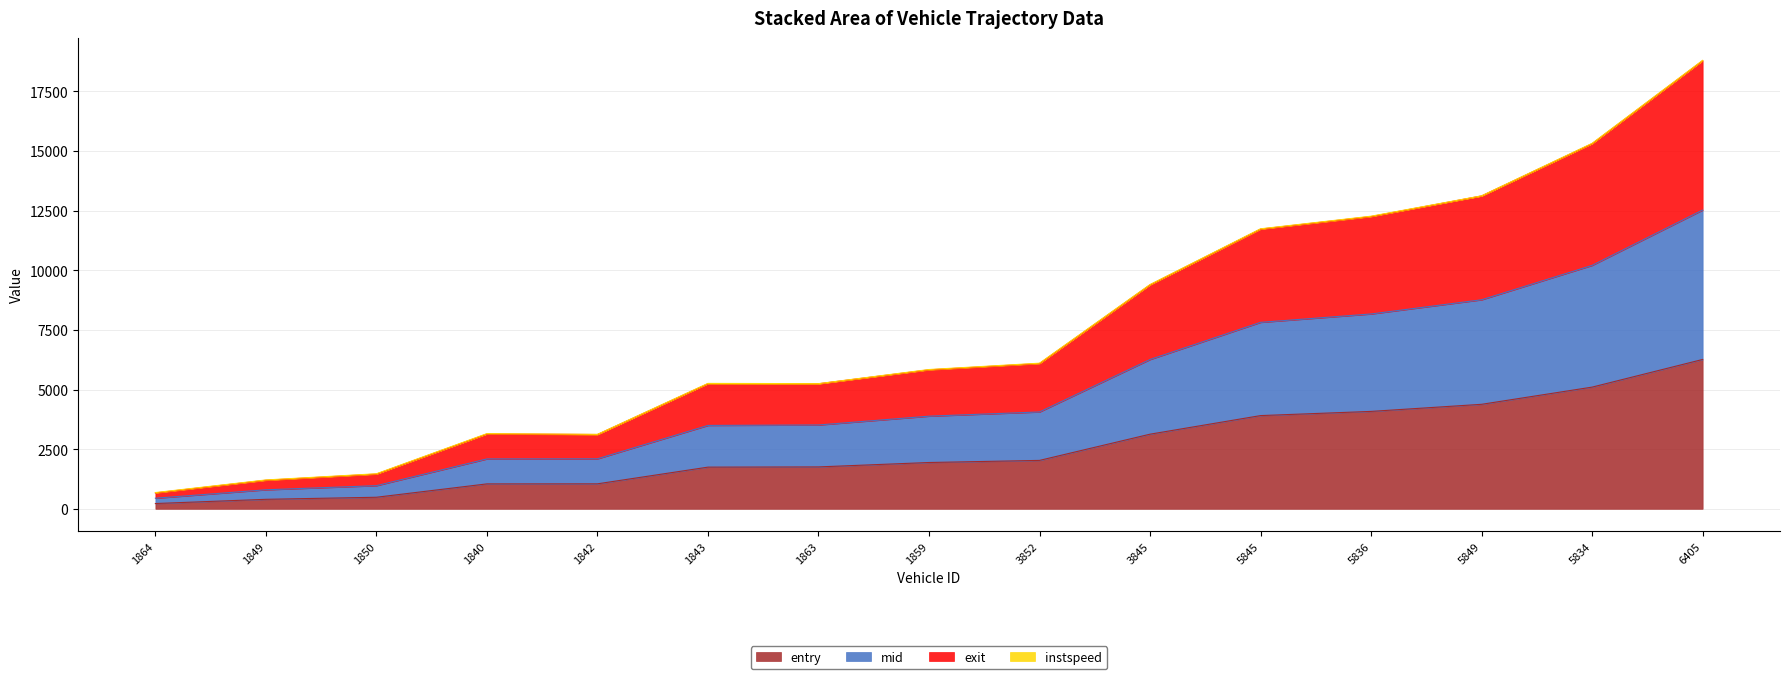

True or false: entry has a value of 3243.6 at 1859.

False